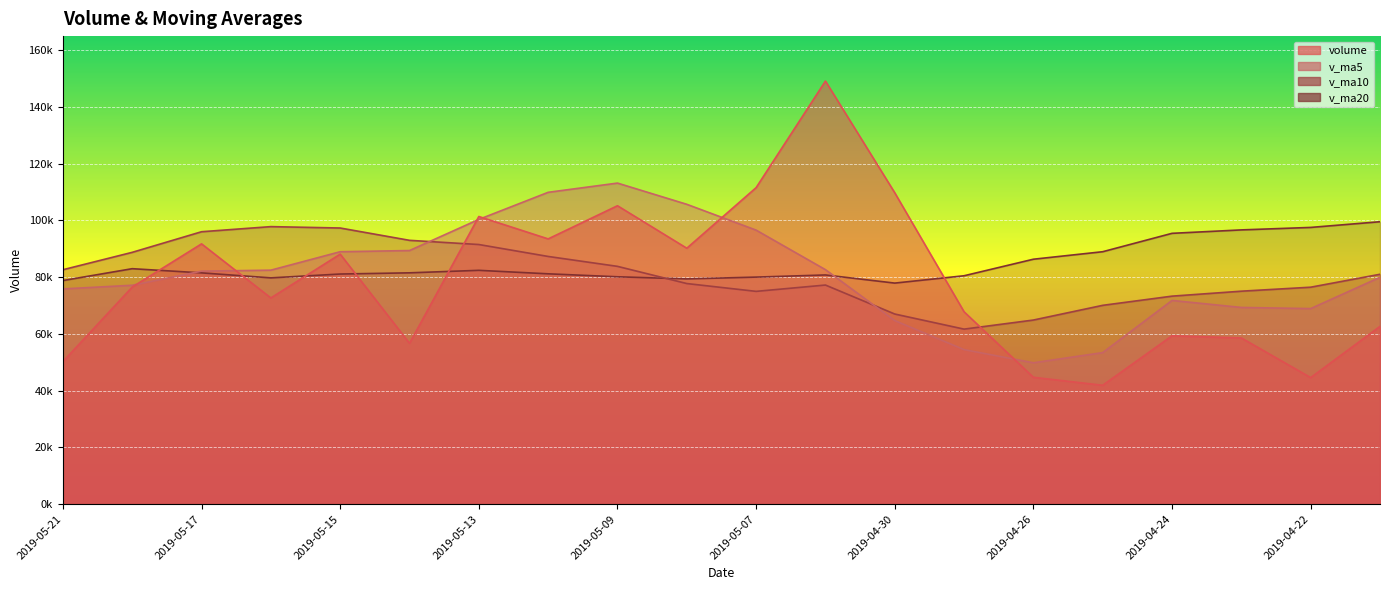

Which category has the lowest value in the v_ma10 series?

2019-04-29